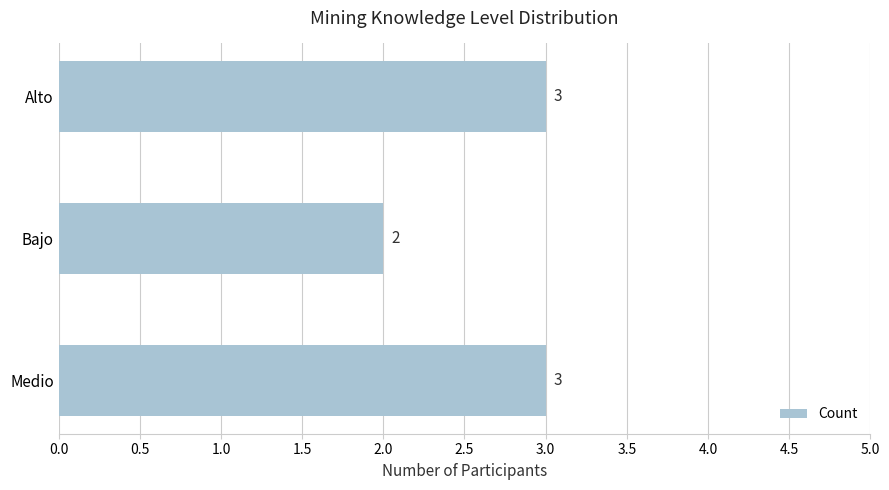

What is the label of the 2nd bar from the bottom?

Bajo